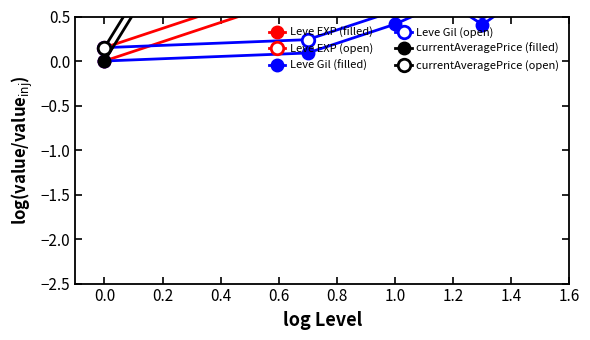

How many lines are shown in the chart?

6